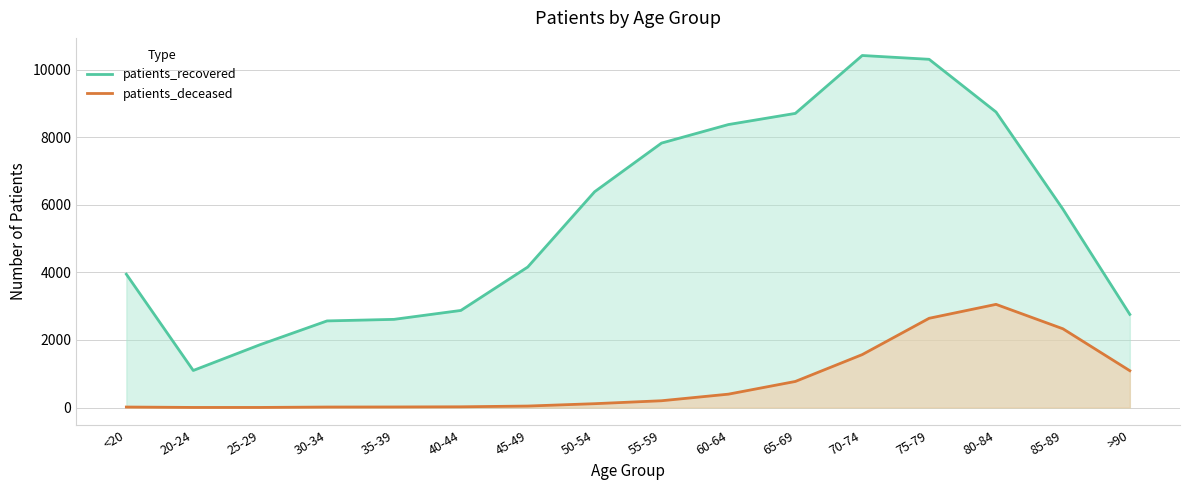

Is the value of patients_deceased at 35-39 greater than the value of patients_recovered at 55-59?

No